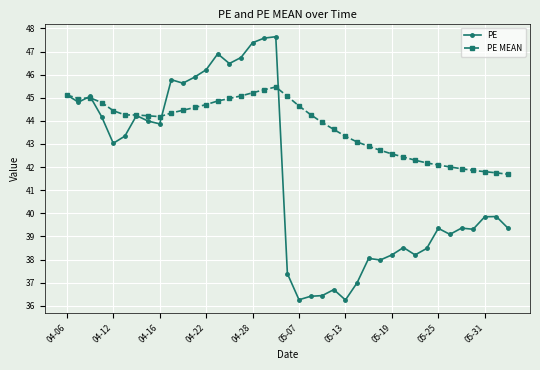

Rank the series by their average value, from lowest to highest.

PE, PE MEAN